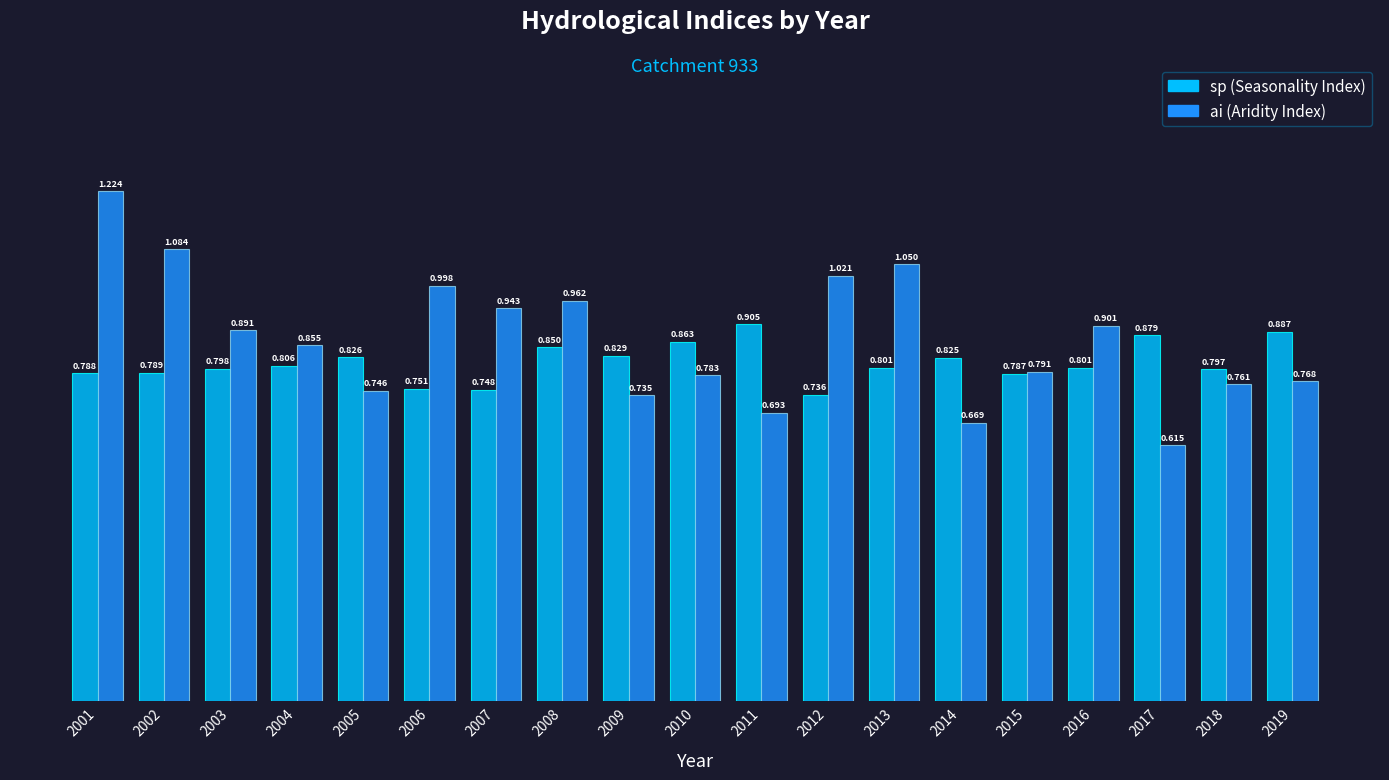

Count the number of categories in the chart.

19